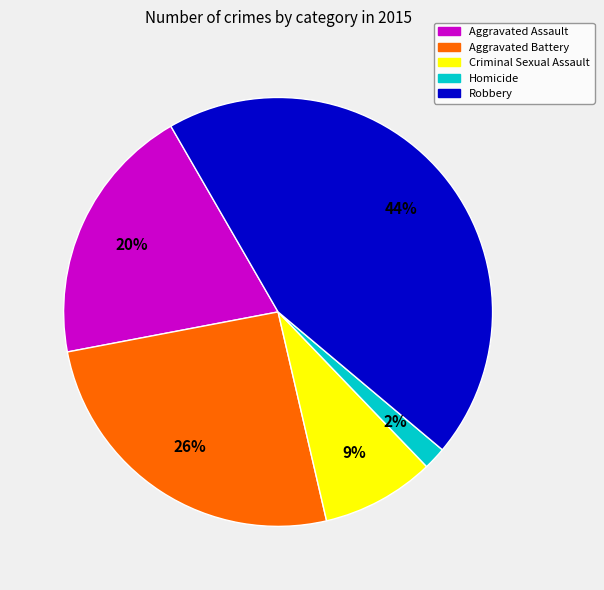

Combined, do Aggravated Battery and Homicide account for over 50%?

No